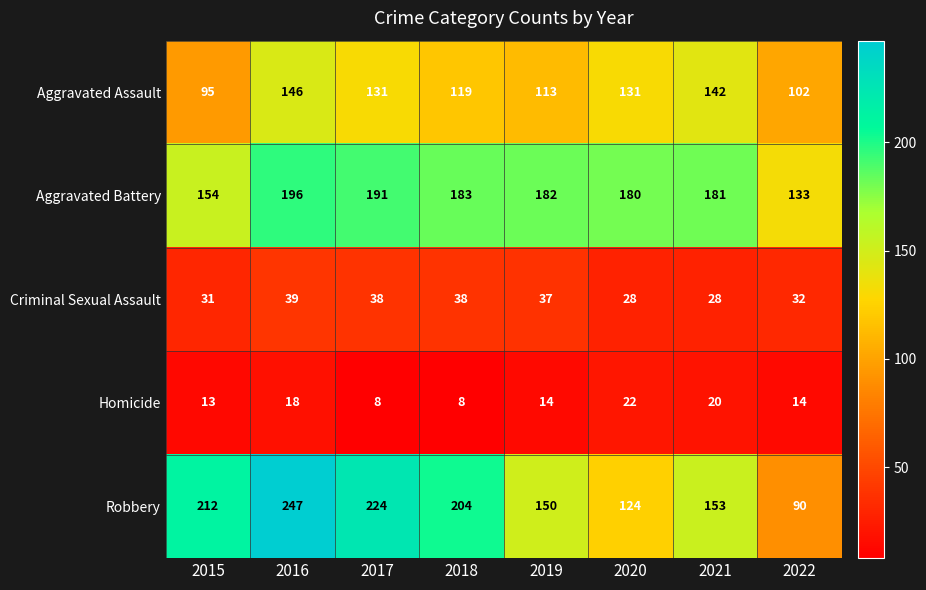

Which label corresponds to the largest value in the chart?

2016